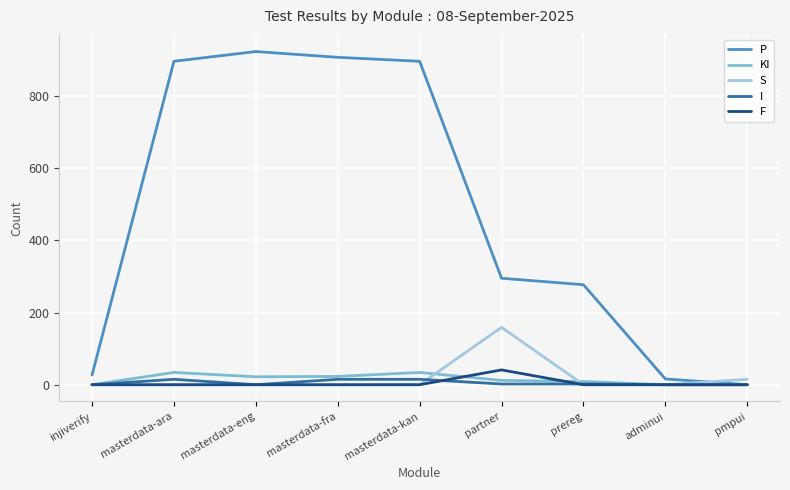

What is the total value across all series at injiverify?

27